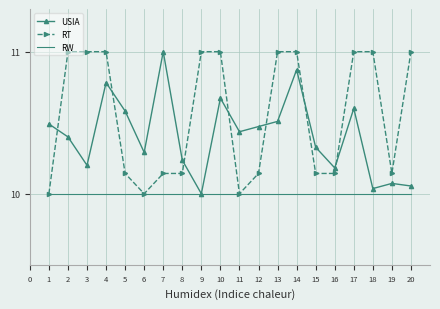

At 19, list the series in order from largest to smallest.

RT, USIA, RW